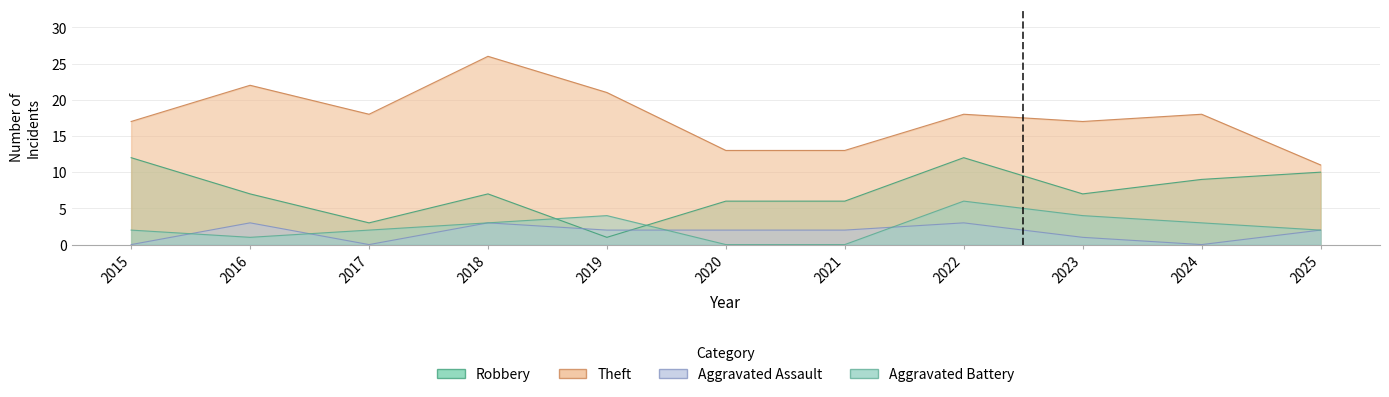

True or false: Theft and Aggravated Battery intersect in this chart.

False